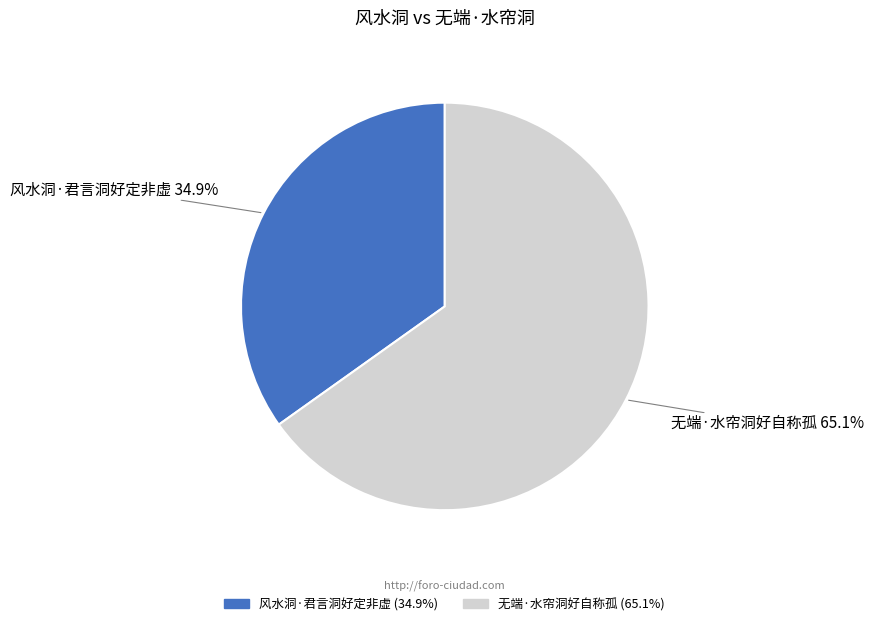

To the nearest percent, what portion does 无端·水帘洞好自称孤 represent?

65%